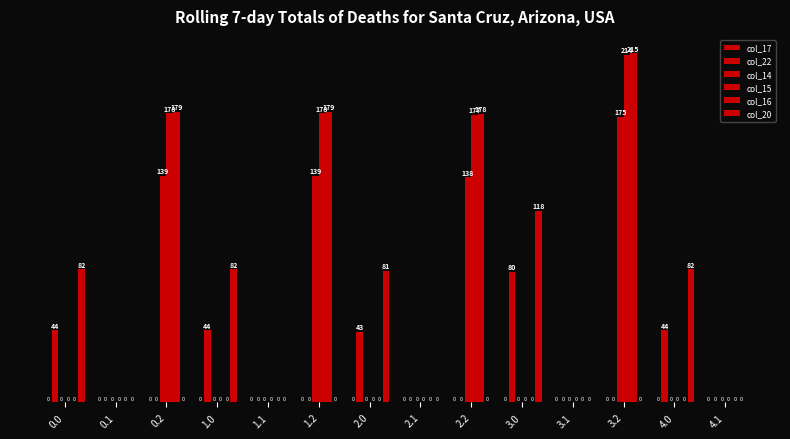

How many categories are shown in the chart?

14